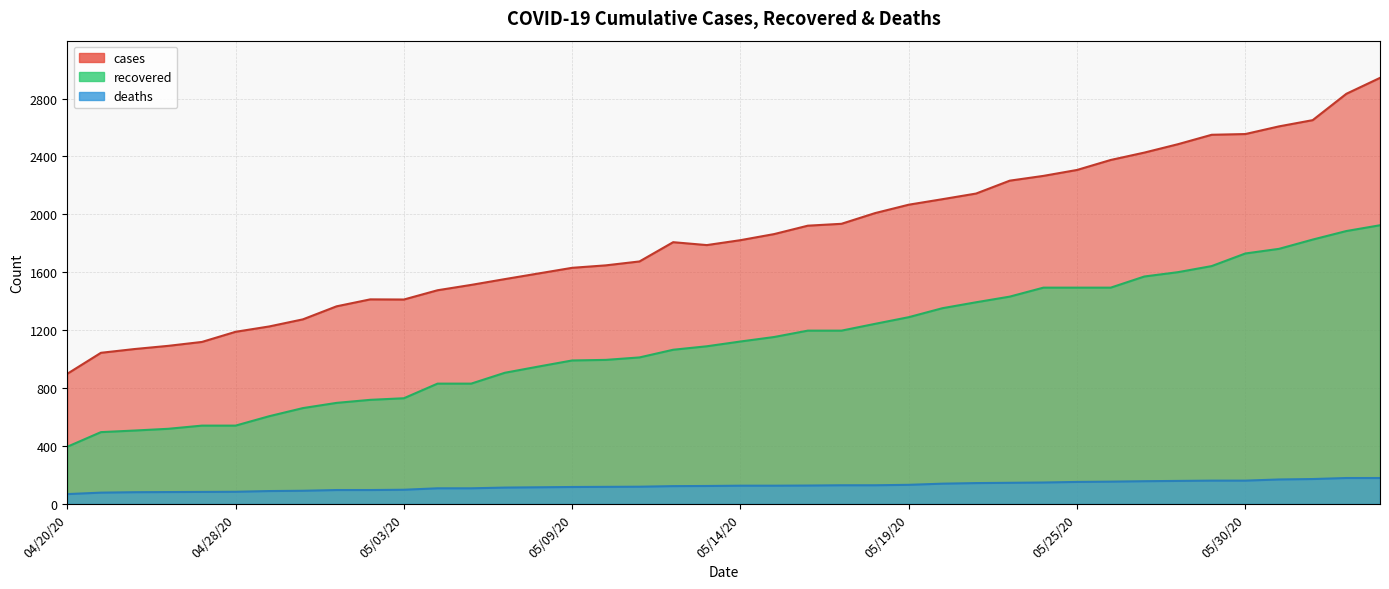

How many lines are shown in the chart?

3